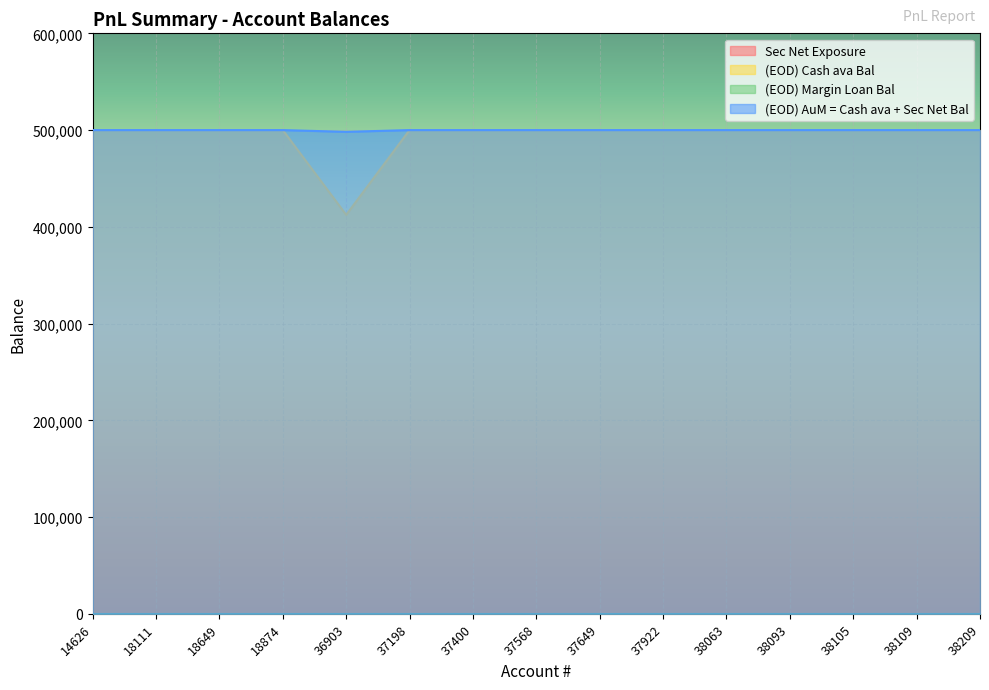

Reading right to left, list all the values displayed in this chart.

(EOD) Cash ava Bal: 38209=500000.0	38109=500000.0	38105=500000.0	38093=500000.0	38063=500000.0	37922=500000.0	37649=500000.0	37568=500000.0	37400=500000.0	37198=500000.0	36903=412374.5	18874=500000.0	18649=500000.0	18111=500000.0	14626=500000.0
(EOD) AuM = Cash ava + Sec Net Bal: 38209=500000.0	38109=500000.0	38105=500000.0	38093=500000.0	38063=500000.0	37922=500000.0	37649=500000.0	37568=500000.0	37400=500000.0	37198=500000.0	36903=498173.6	18874=500000.0	18649=500000.0	18111=500000.0	14626=500000.0